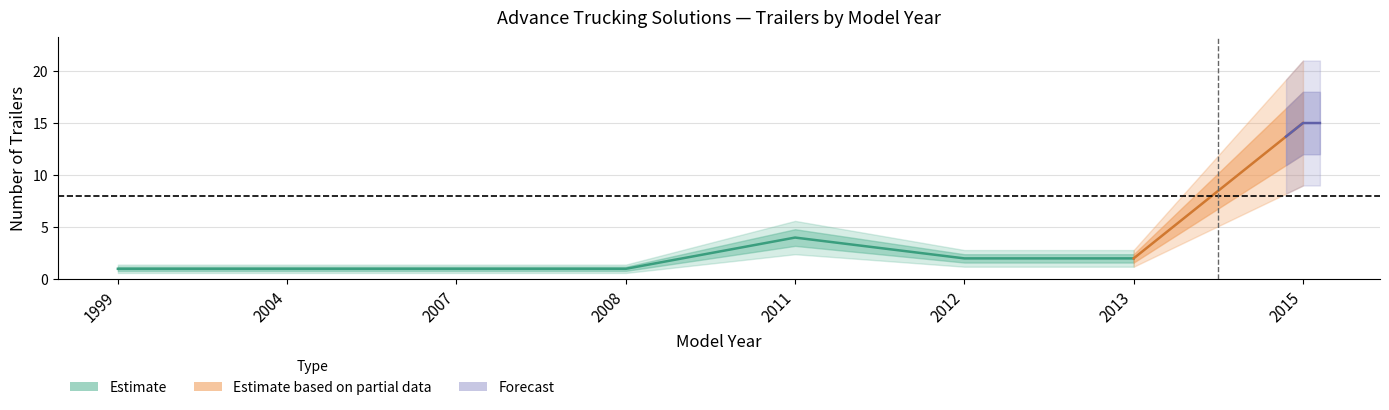

True or false: upper_bound has a value of 3.5 at 2015.

False